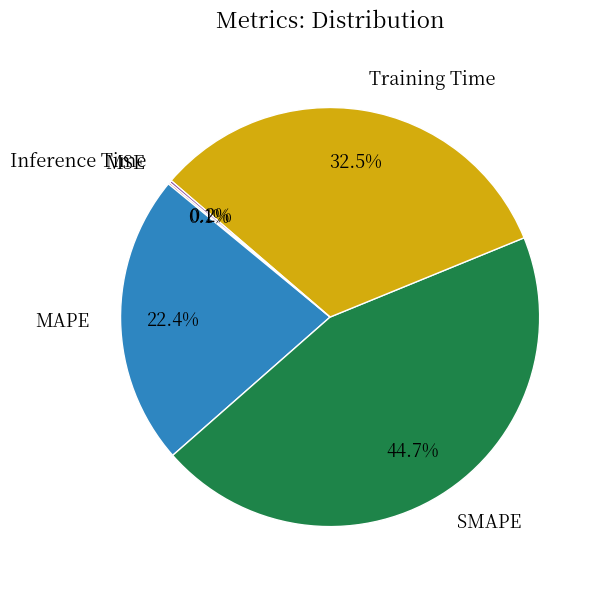

Is there a majority slice in this chart?

No